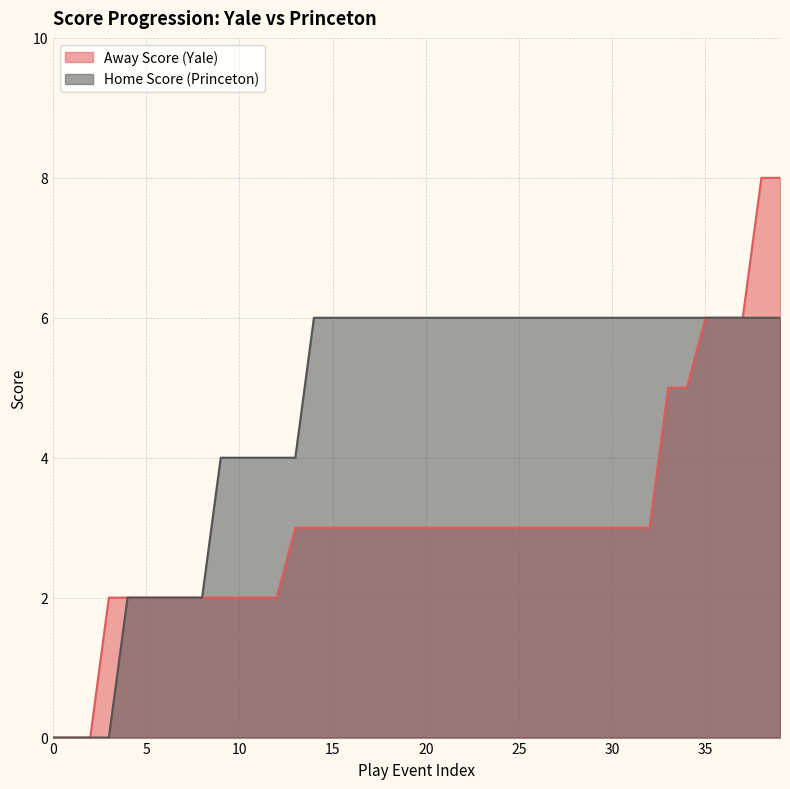

What is the spread (max minus min) of values at 16?

3